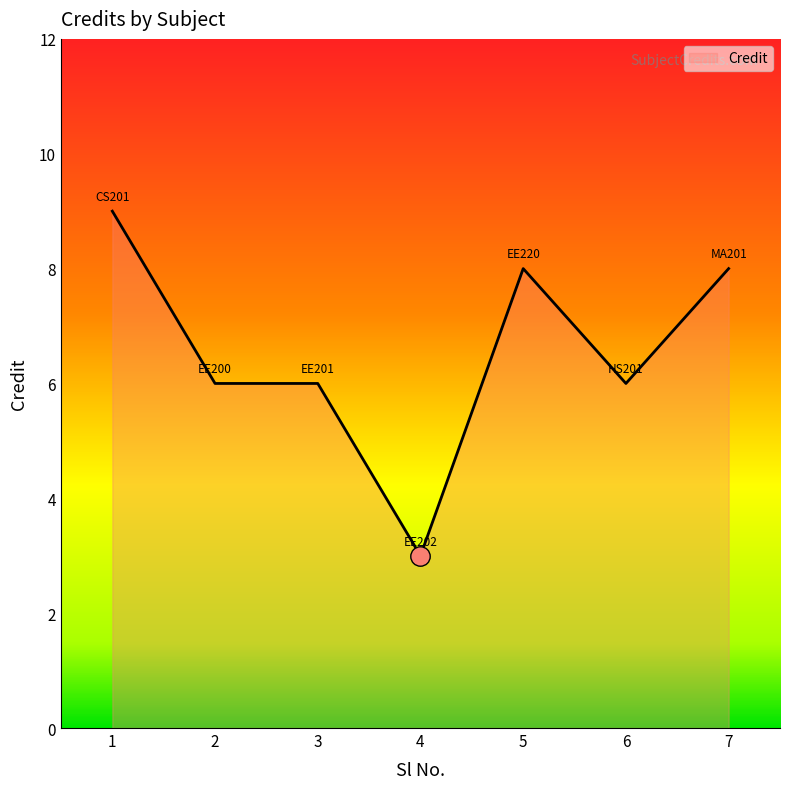

What is the sum of all values?

46